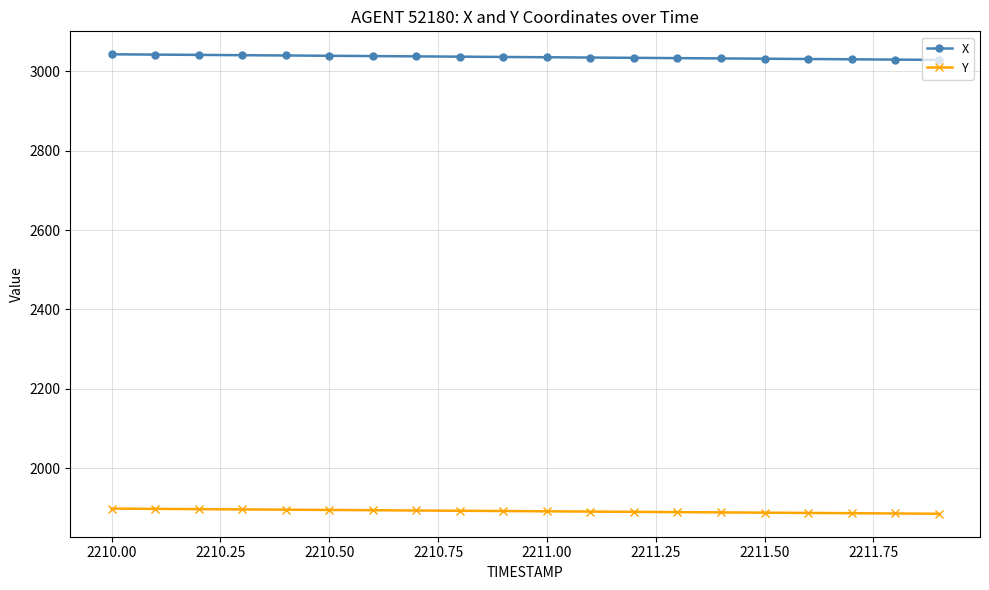

What is the sum of all Y values?

37843.5